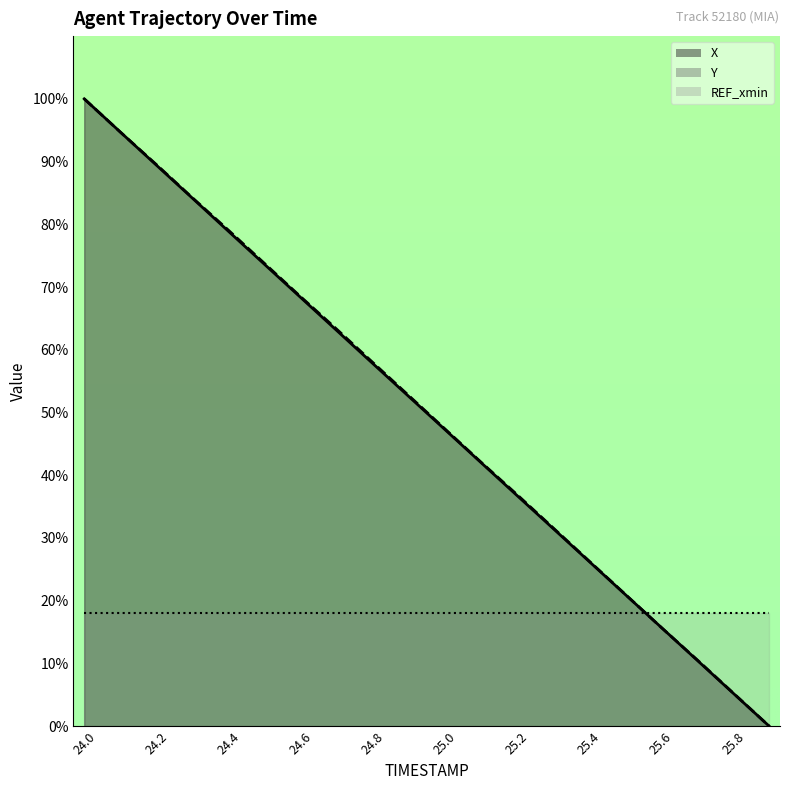

What value does the X series have at 25.4?

26.3